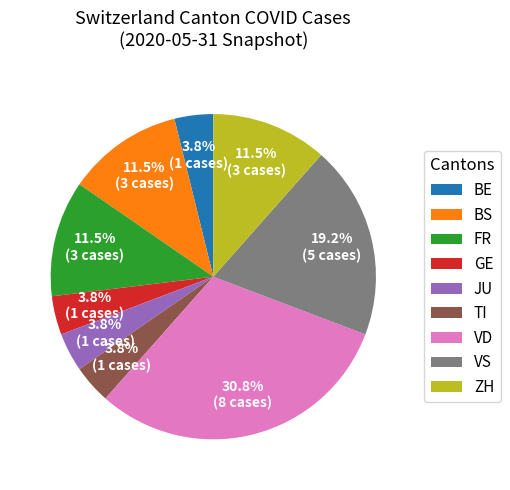

Is there a majority slice in this chart?

No